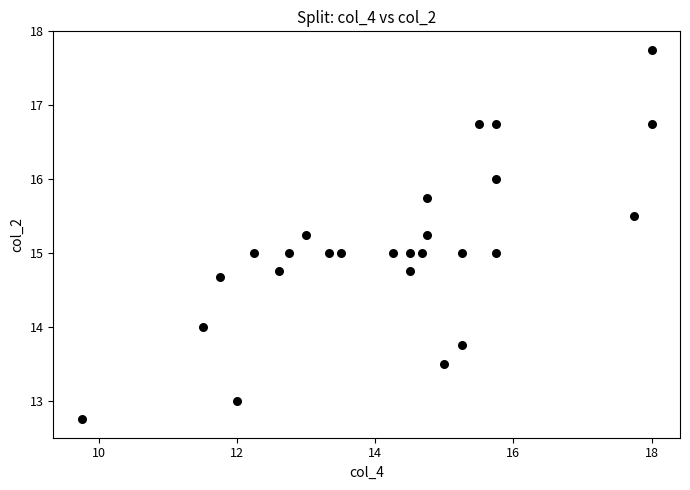

What is the range of Y values (max minus min)?

5.0